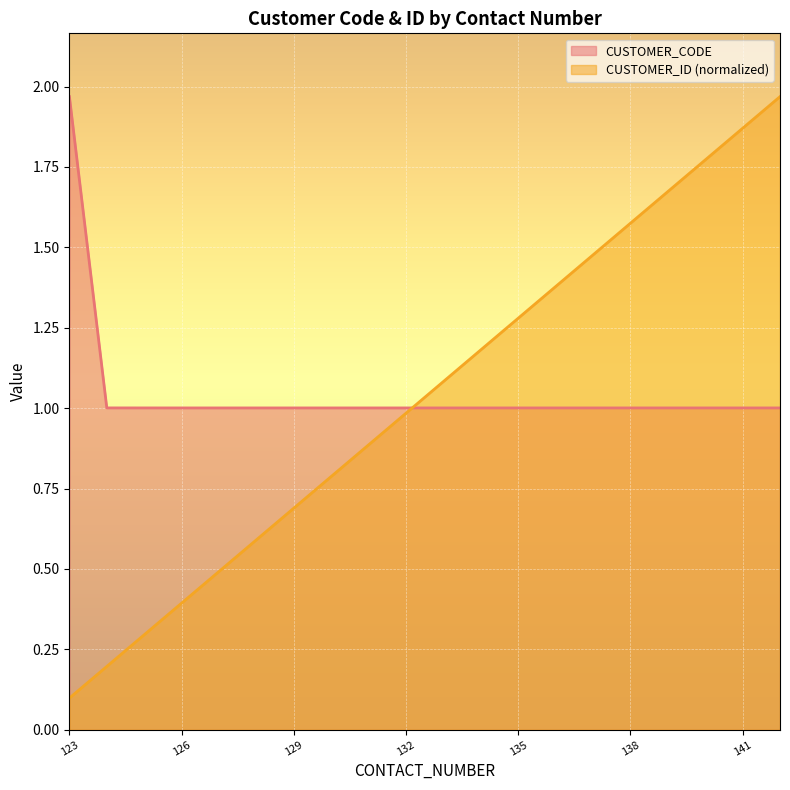

True or false: CUSTOMER_ID has more than 0 points higher than both neighbors.

False